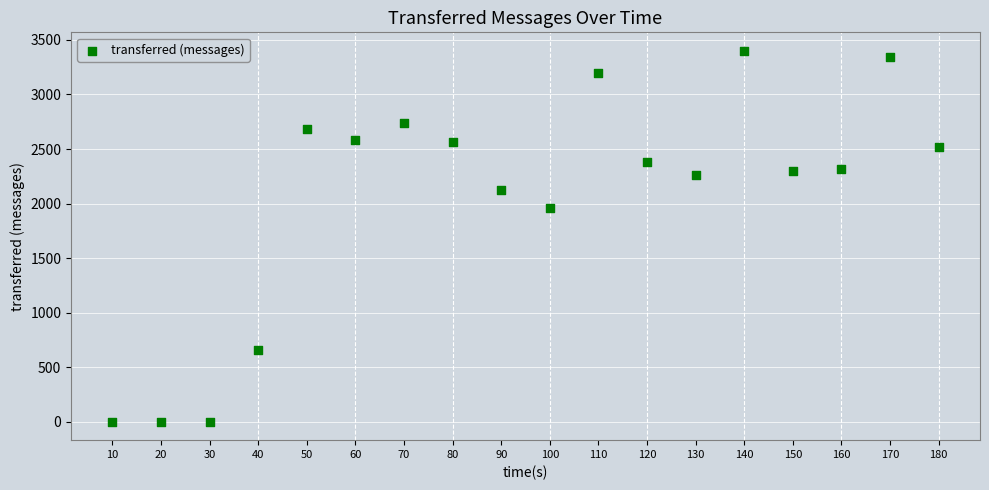

What Y value in the scatter plot is closest to 1700?

1960